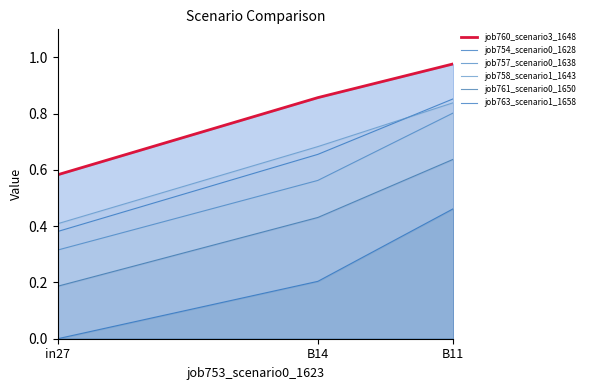

Reading left to right, what are all the values shown in this chart?

job760_scenario3_1648: in27=0.6	B14=0.9	B11=1.0
job754_scenario0_1628: in27=0.4	B14=0.7	B11=0.9
job757_scenario0_1638: in27=0.3	B14=0.6	B11=0.8
job758_scenario1_1643: in27=0.4	B14=0.7	B11=0.8
job761_scenario0_1650: in27=0.2	B14=0.4	B11=0.6
job763_scenario1_1658: in27=0.0	B14=0.2	B11=0.5